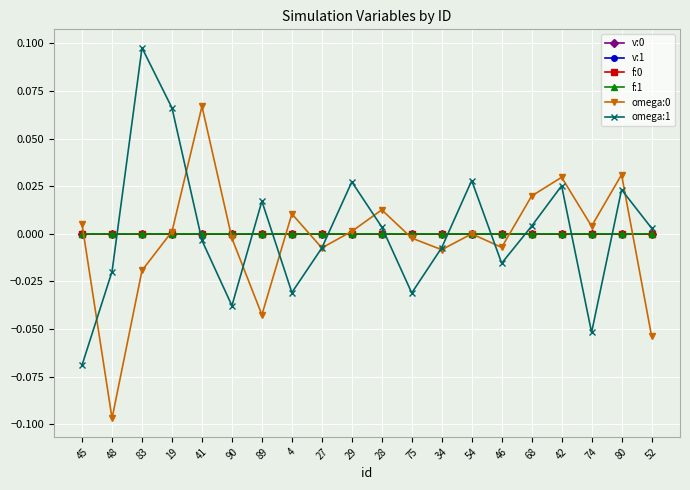

The omega:1 series shows -0.0 at 90. True or false?

True